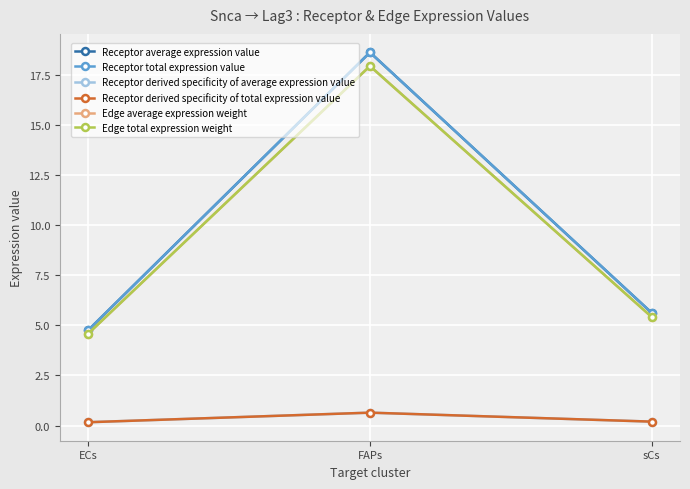

Which series has the largest range (max minus min)?

Receptor average expression value